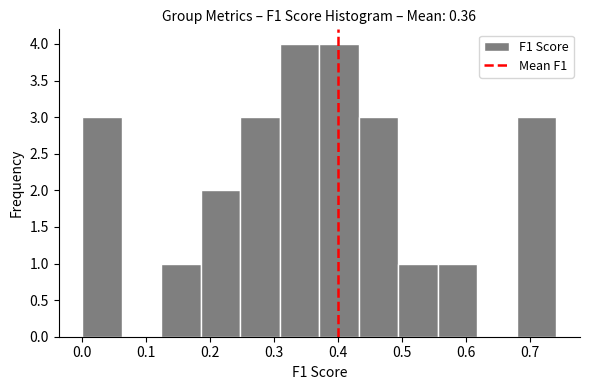

Reading left to right, list every bar in this chart as the range it spans on the x-axis followed by its height. Neither the bar edges nor the heights are printed on the chart, so give them approximately, as read against the axes.

0.00 to 0.06: 3
0.06 to 0.12: 0
0.12 to 0.19: 1
0.19 to 0.25: 2
0.25 to 0.31: 3
0.31 to 0.37: 4
0.37 to 0.43: 4
0.43 to 0.49: 3
0.49 to 0.56: 1
0.56 to 0.62: 1
0.62 to 0.68: 0
0.68 to 0.74: 3